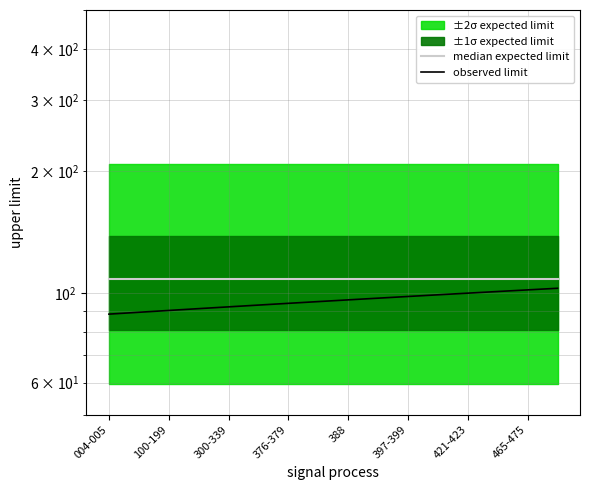

True or false: median expected limit and observed limit cross at least once.

False